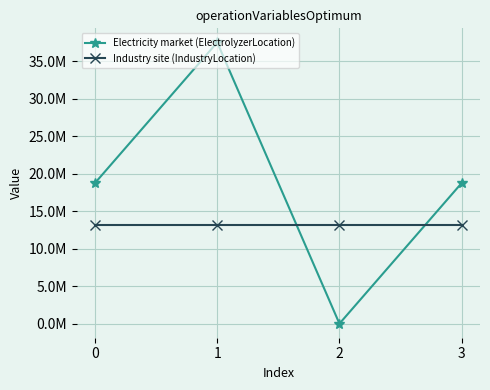

Is the value of Electricity market (ElectrolyzerLocation) at 0 greater than the value of Industry site (IndustryLocation) at 2?

Yes